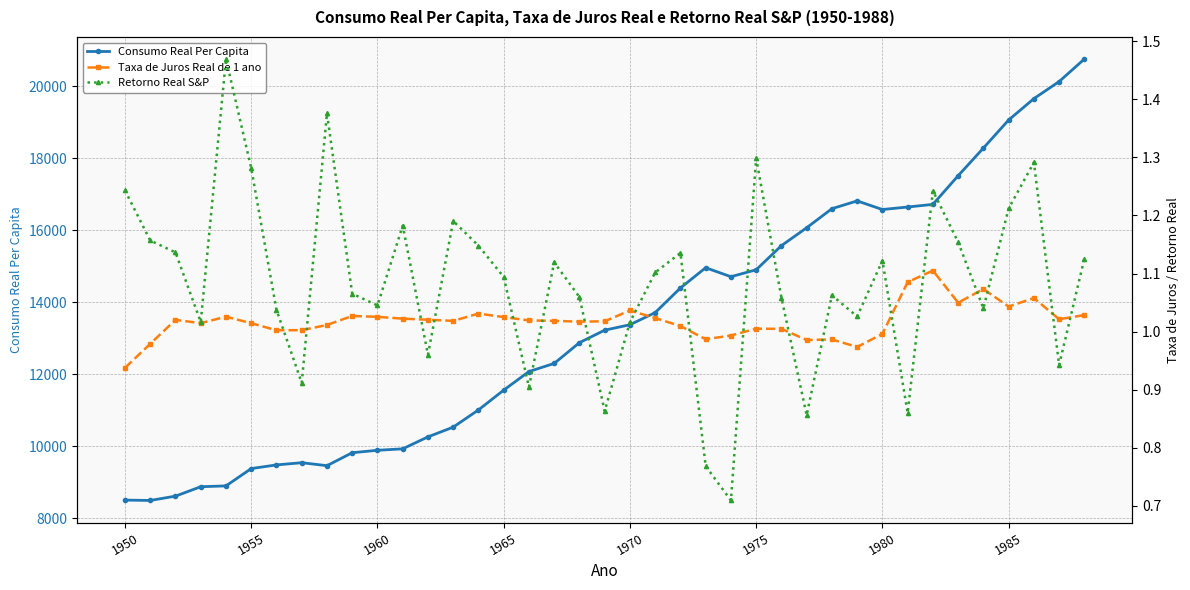

What is the maximum value for Consumo Real Per Capita?

20758.5